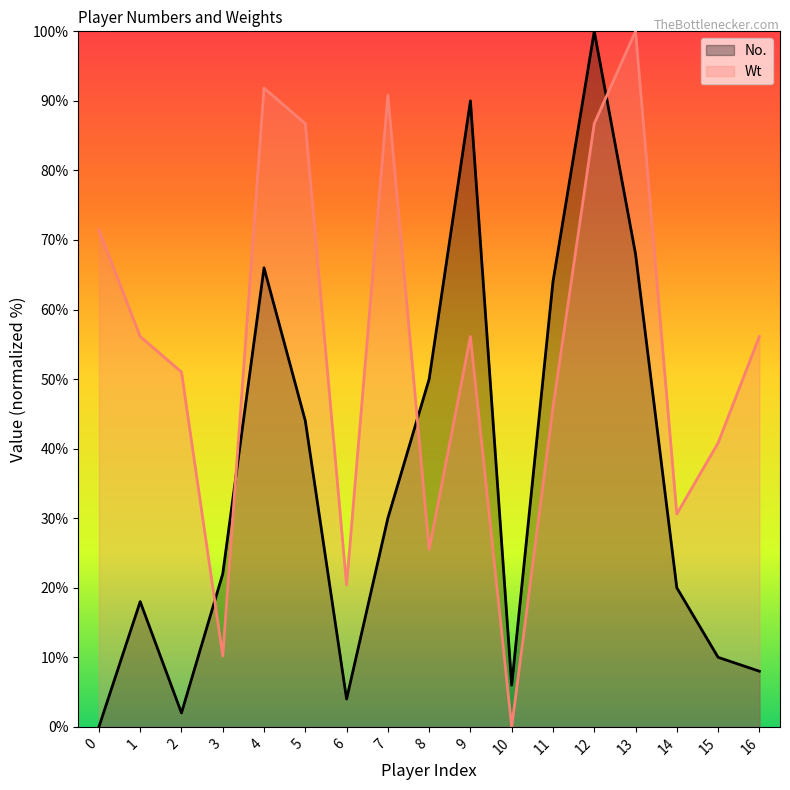

Reading left to right, transcribe all the data shown in this chart.

No.: 0.0	18.0	2.0	22.0	66.0	44.0	4.0	30.0	50.0	90.0	6.0	64.0	100.0	68.0	20.0	10.0	8.0
Wt: 71.4	56.1	51.0	10.2	91.8	86.7	20.4	90.8	25.5	56.1	0.0	45.9	86.7	100.0	30.6	40.8	56.1